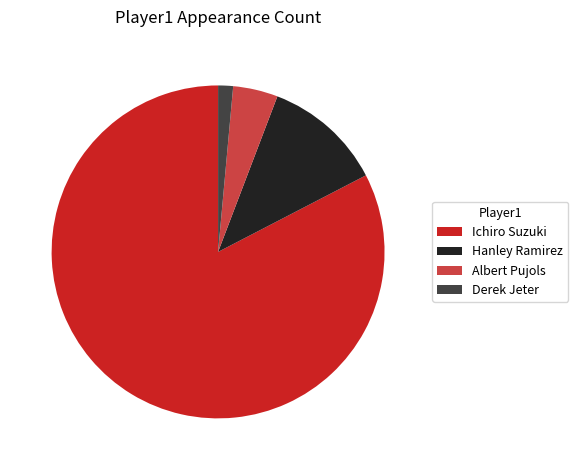

How many segments does this pie chart have?

4